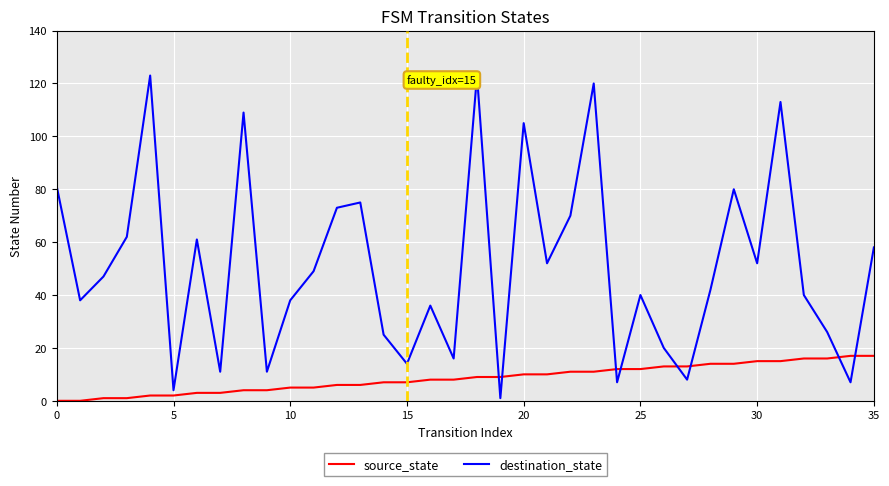

Which series has the largest range (max minus min)?

destination_state